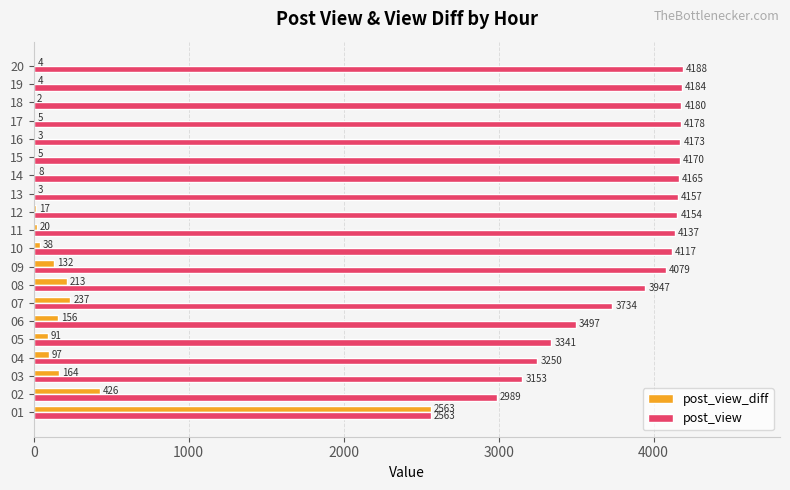

Which series changed the most between 03 and 14?

post_view